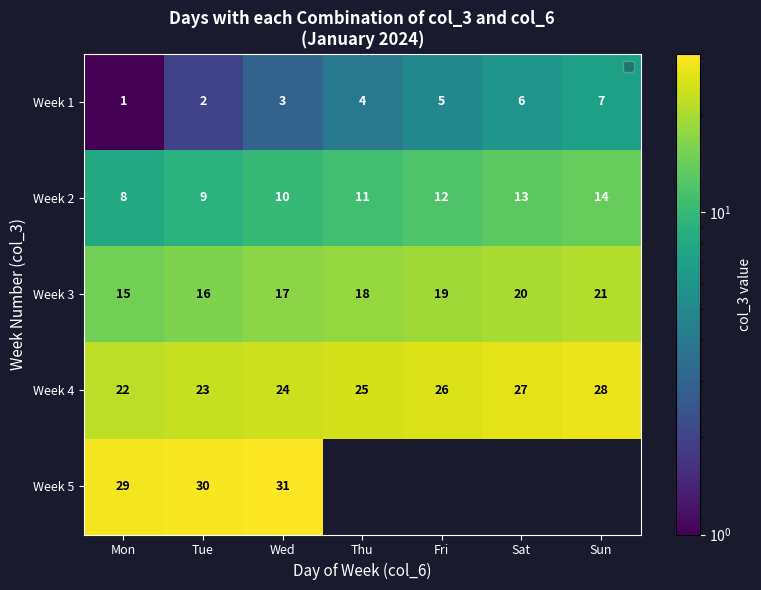

The value of Week 5 at Wed is 18.1. True or false?

False